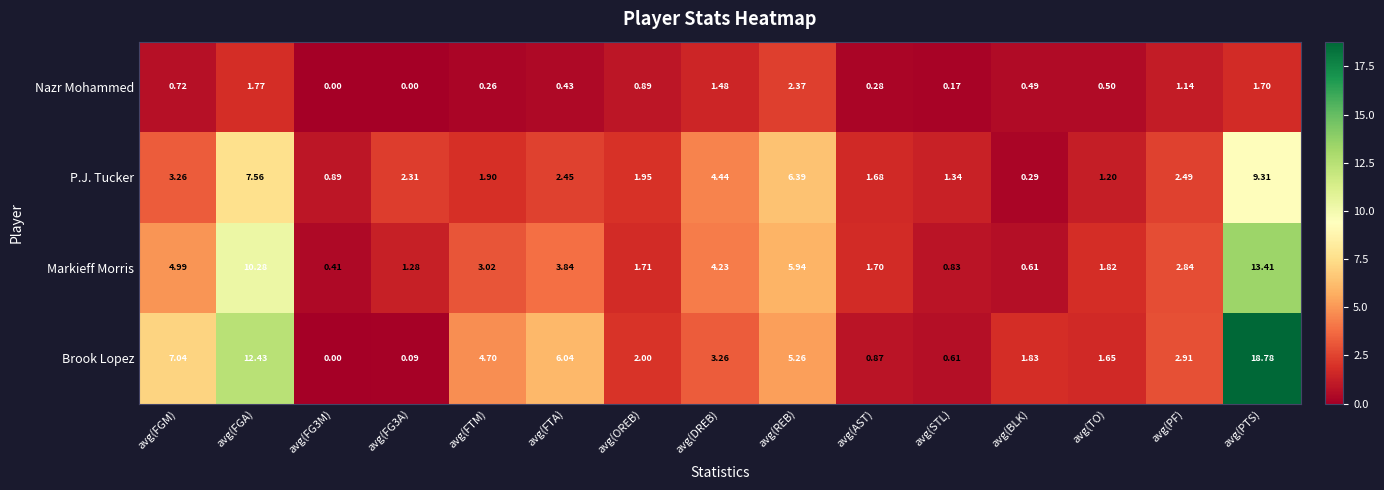

What is the total value across all series at avg(FGM)?

16.0